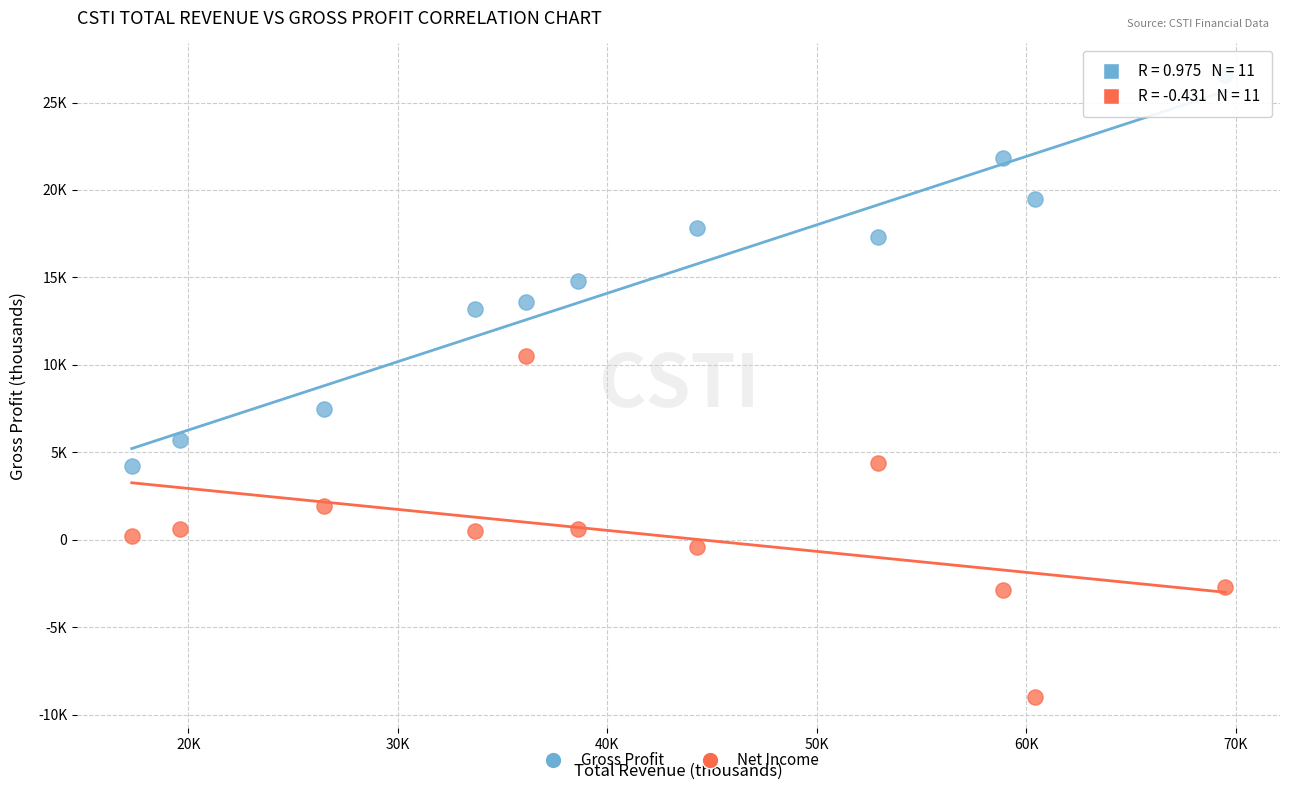

Which series has the largest Y range (max minus min)?

Gross Profit